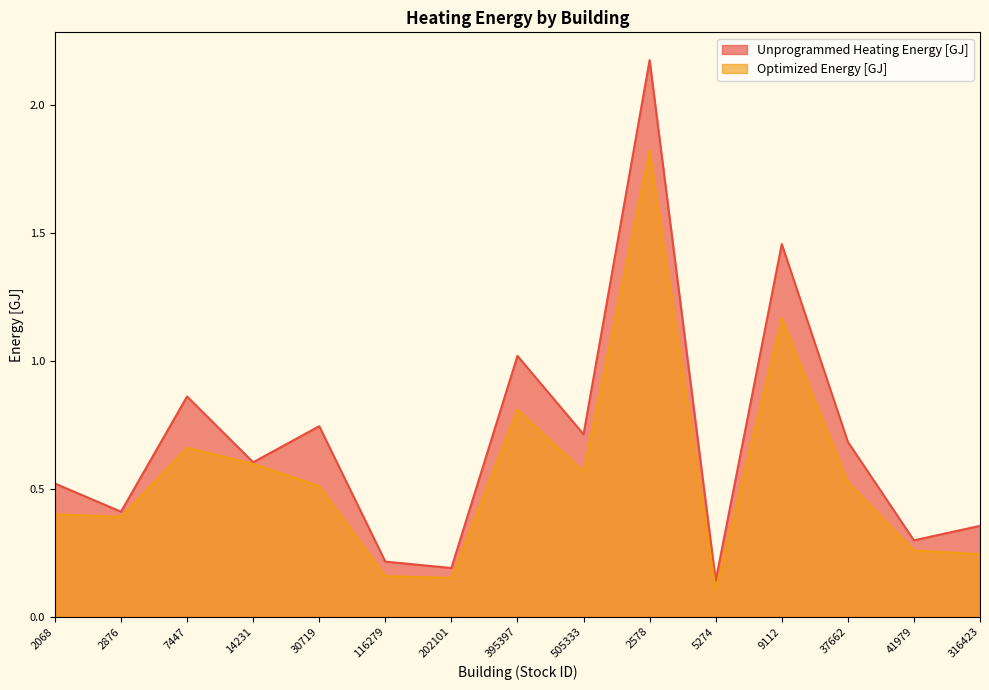

What is the difference between the highest and lowest values at 30719?

0.2